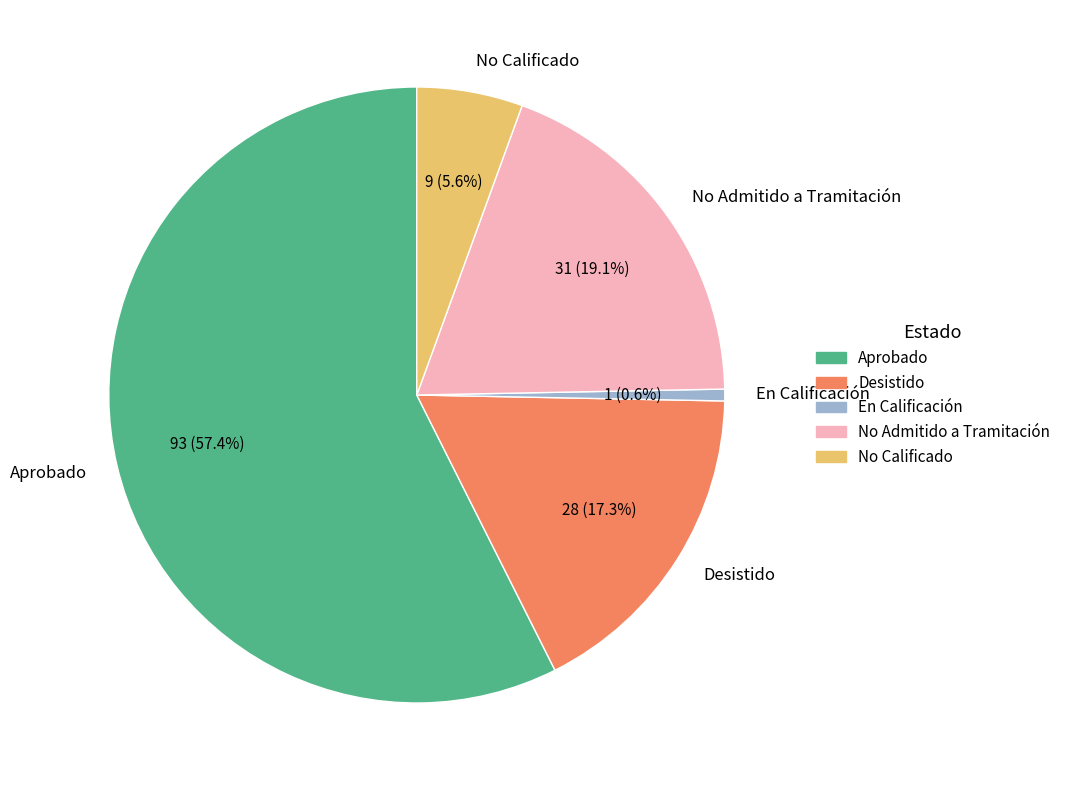

Which has a higher value, En Calificación or Desistido?

Desistido